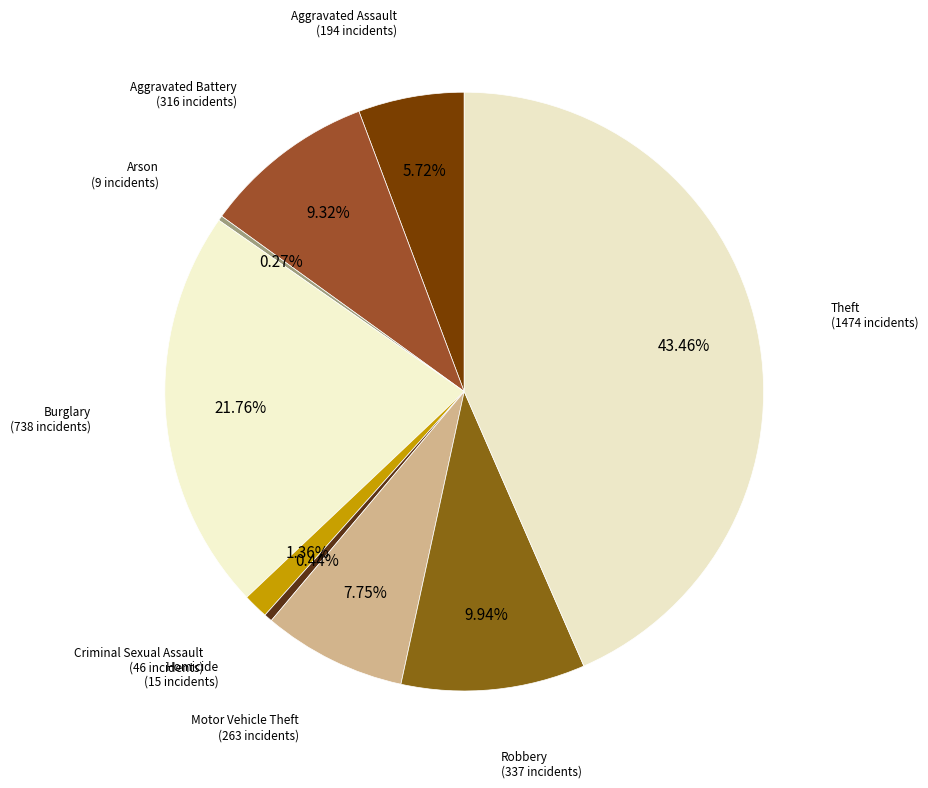

Count the number of slices in the pie.

9